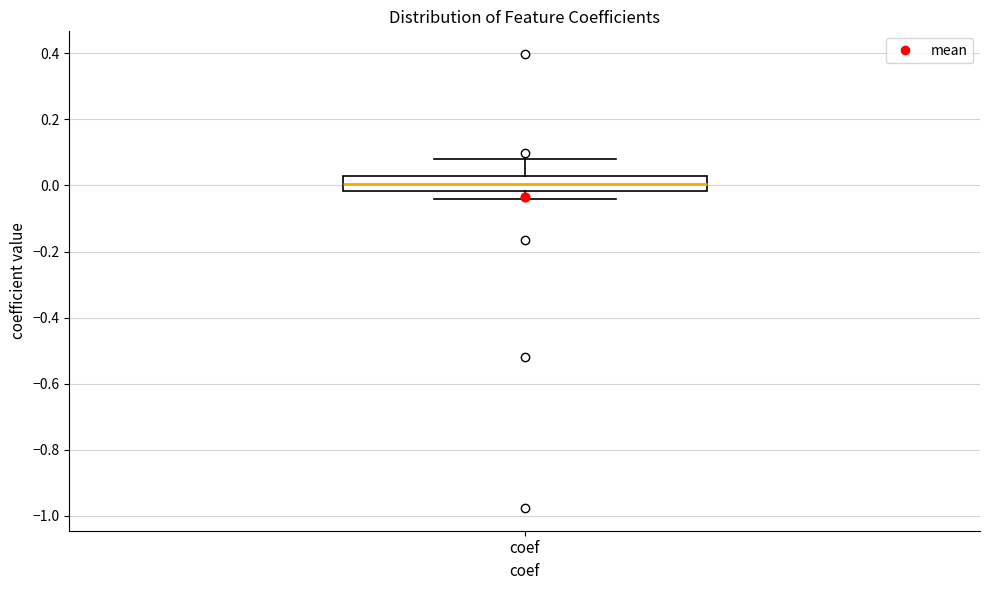

Transcribe this box plot: give where the median line is, the range the box spans, and where the two whiskers end, as read against the y-axis. The values are not printed on the chart, so give them approximately, as read against the axis.

median 0.00, box -0.02 to 0.02, whiskers -0.04 to 0.08